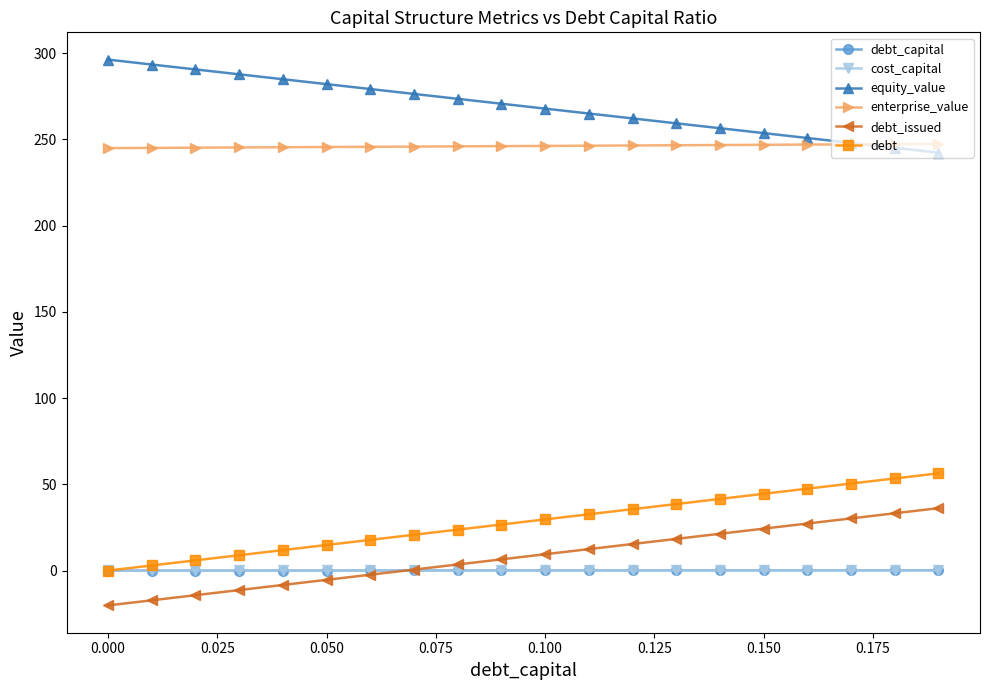

What is the value of the equity_value point at the 16th from the left?

253.6